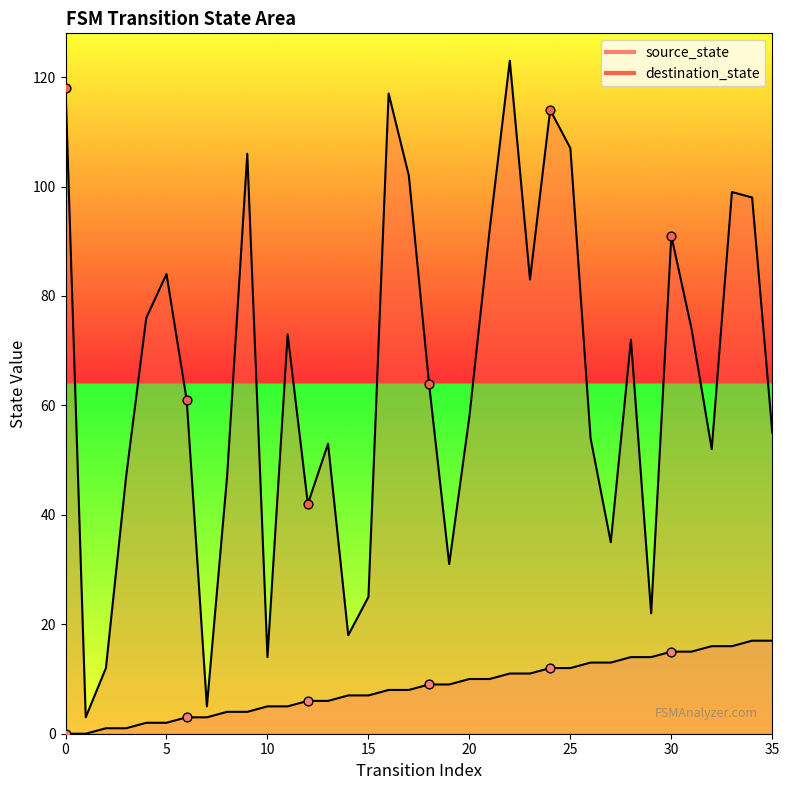

What are all the series names shown in the legend?

source_state, destination_state